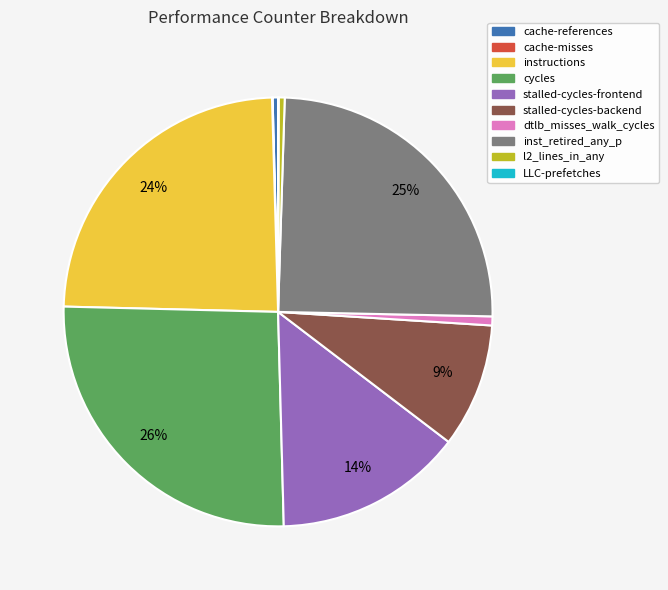

Is l2_lines_in_any the majority of the pie?

No